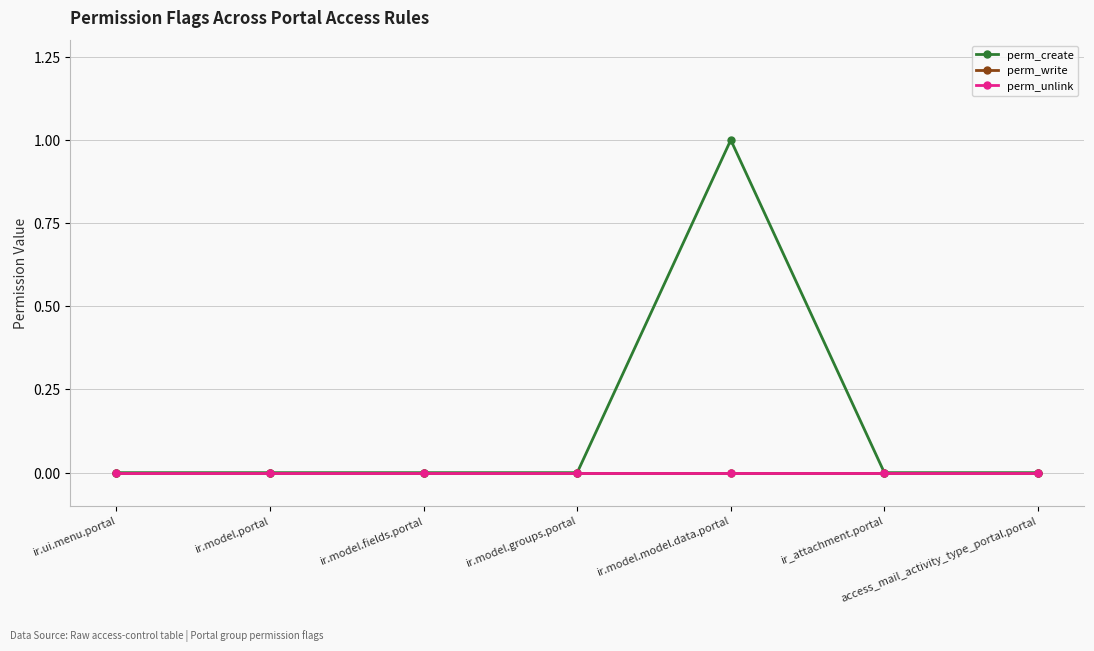

At which category does the chart reach its minimum across all series?

ir.ui.menu.portal